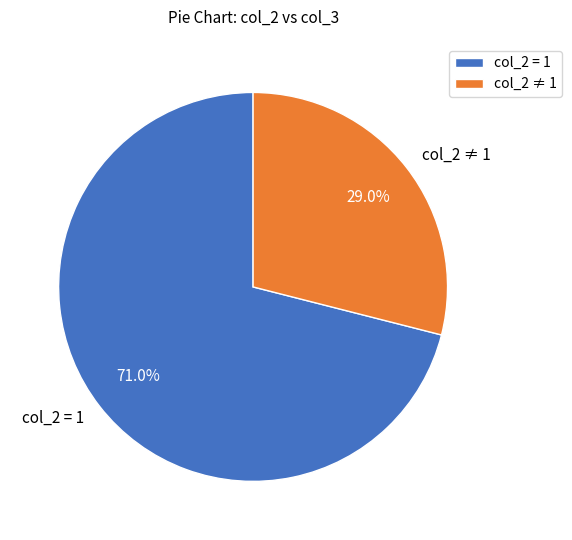

What portion of the pie excludes col_2 = 1?

29.0%